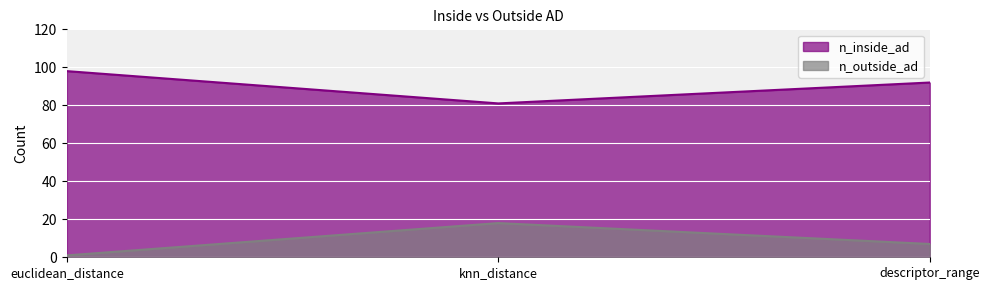

How many series are shown in this chart?

2